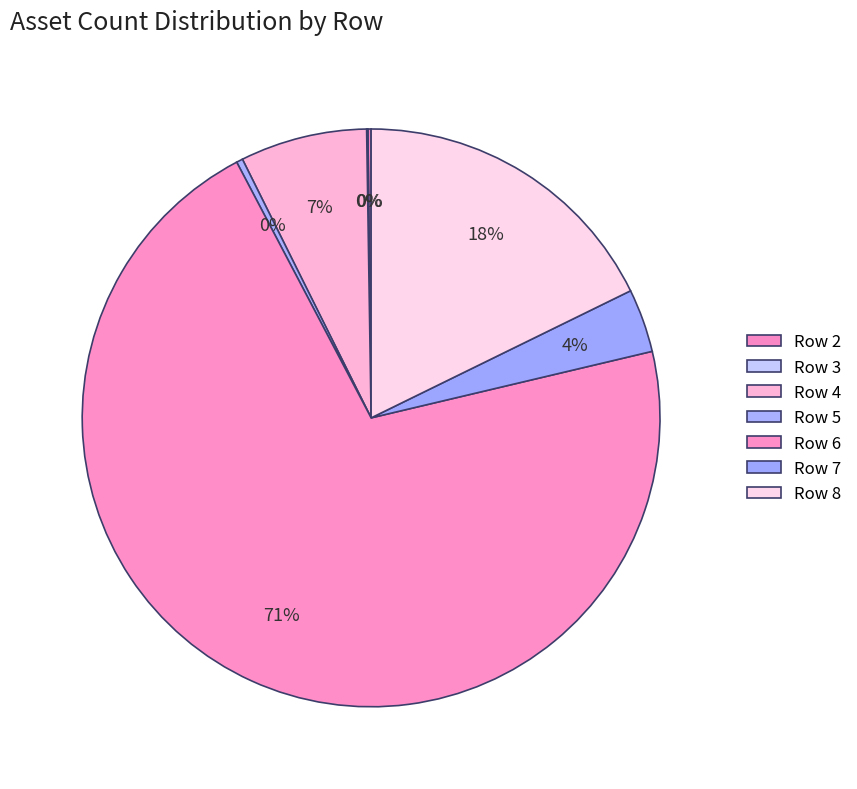

Is there a majority slice in this chart?

Yes